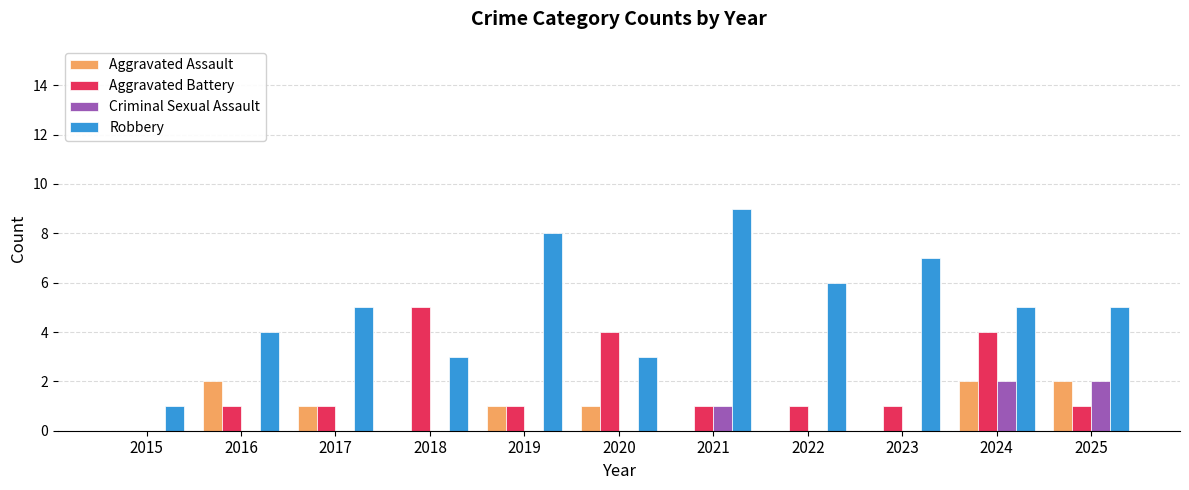

What is the maximum value for Criminal Sexual Assault?

2